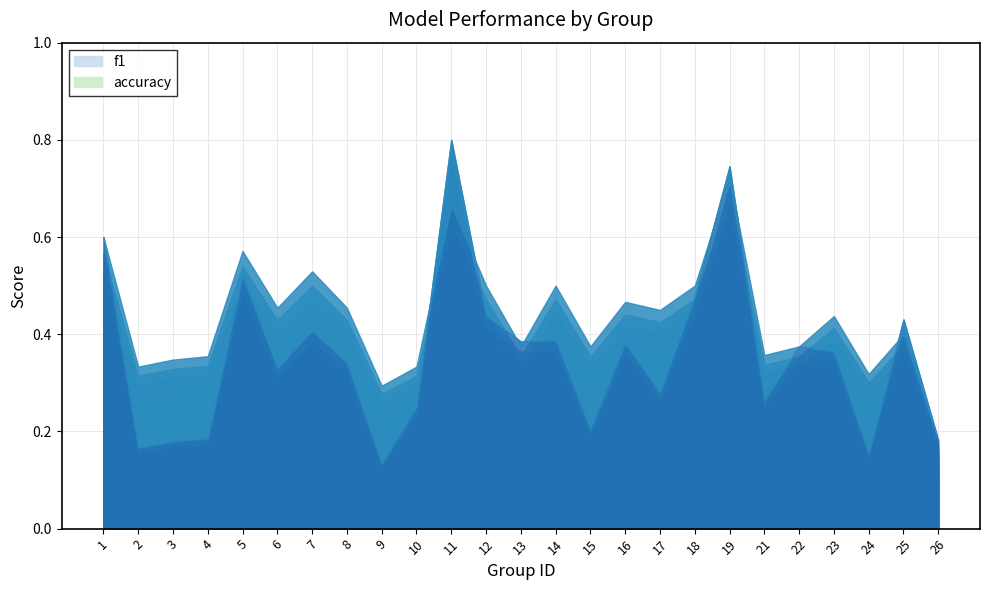

Reading right to left, what are all the values shown in this chart?

f1: 0.2	0.4	0.2	0.4	0.4	0.3	0.7	0.5	0.3	0.4	0.2	0.4	0.4	0.4	0.8	0.2	0.1	0.3	0.4	0.3	0.5	0.2	0.2	0.2	0.6
accuracy: 0.2	0.4	0.3	0.4	0.4	0.4	0.7	0.5	0.5	0.5	0.4	0.5	0.4	0.5	0.7	0.3	0.3	0.5	0.5	0.5	0.6	0.4	0.3	0.3	0.6